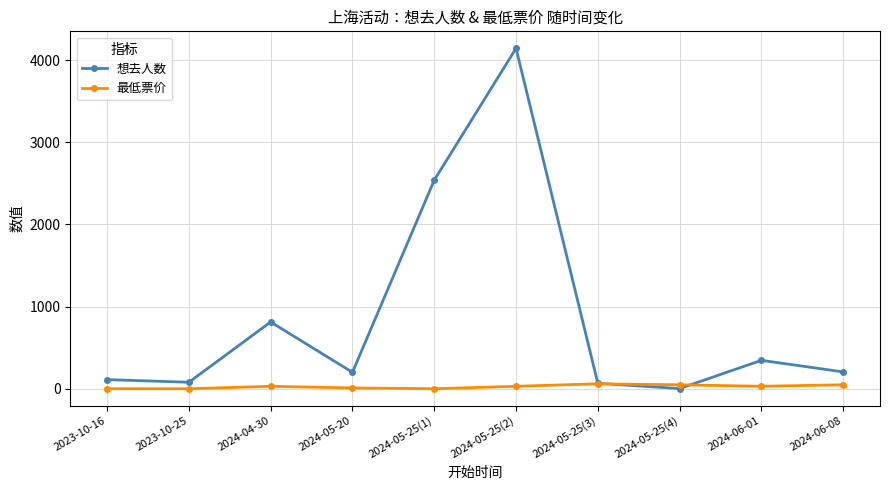

What is the greatest value displayed?

4144